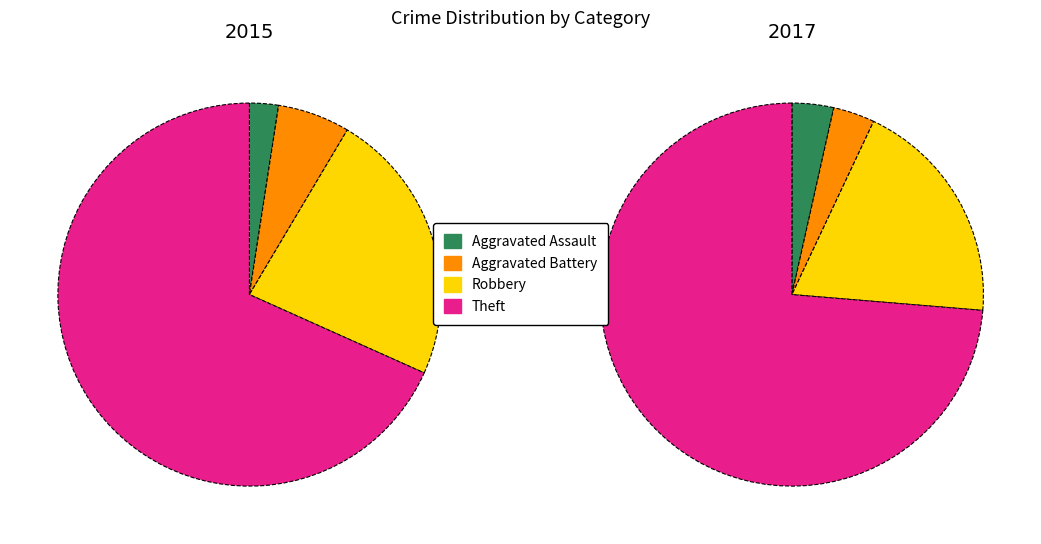

How many slices are in this pie chart?

4